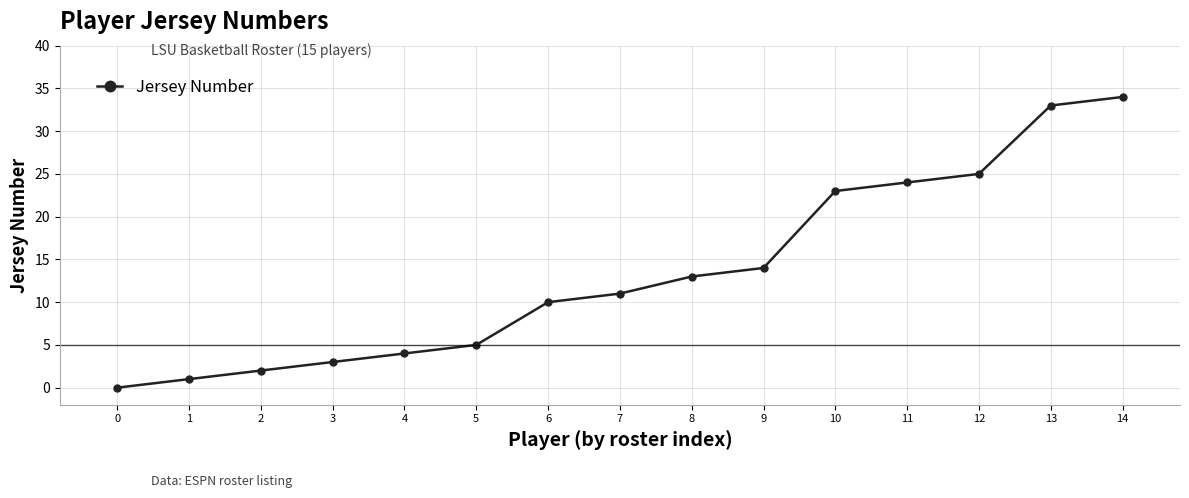

List the labels in order of value, smallest first.

0, 1, 2, 3, 4, 5, 6, 7, 8, 9, 10, 11, 12, 13, 14